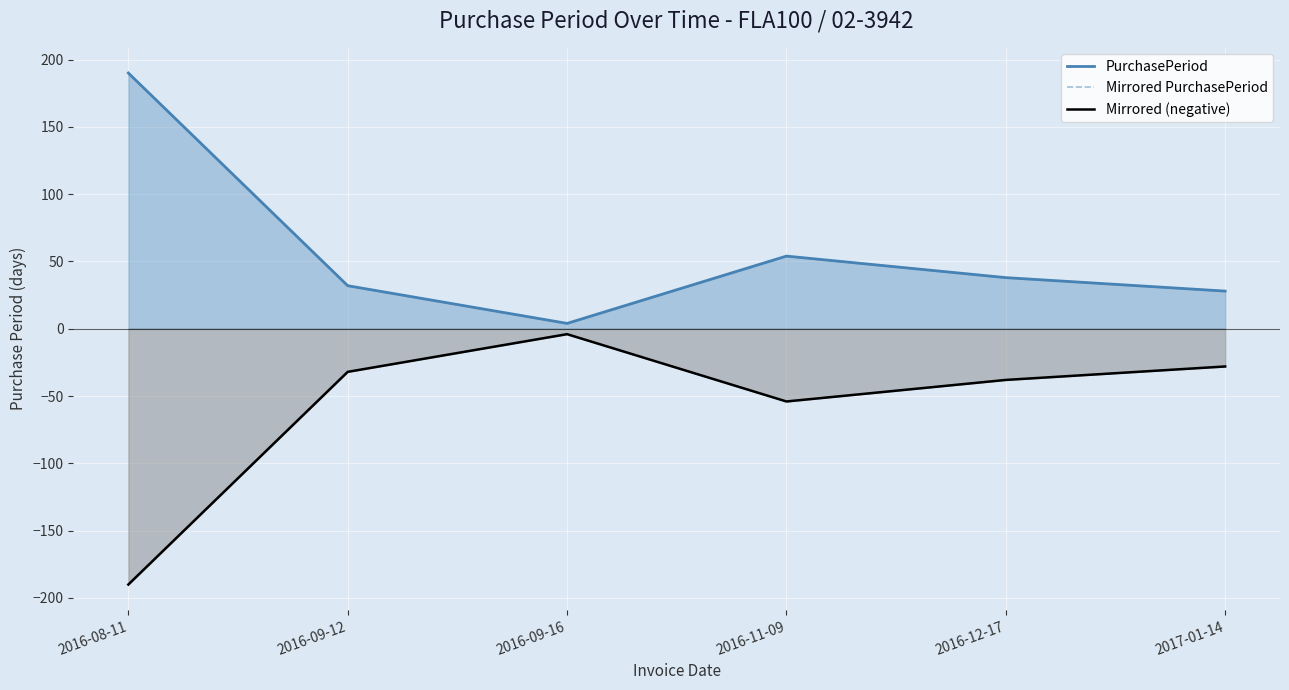

True or false: Mirrored (negative) has a value of -22 at 2016-11-09.

False